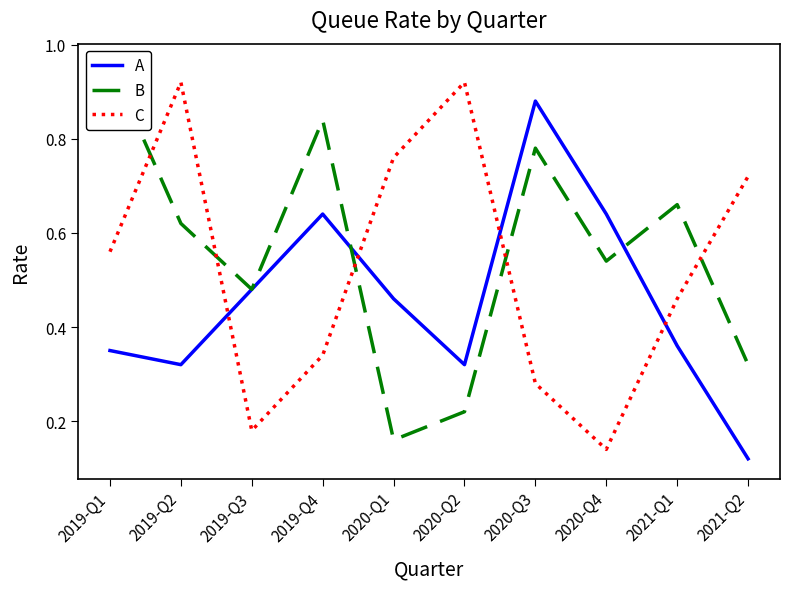

What is the smallest value displayed?

0.1